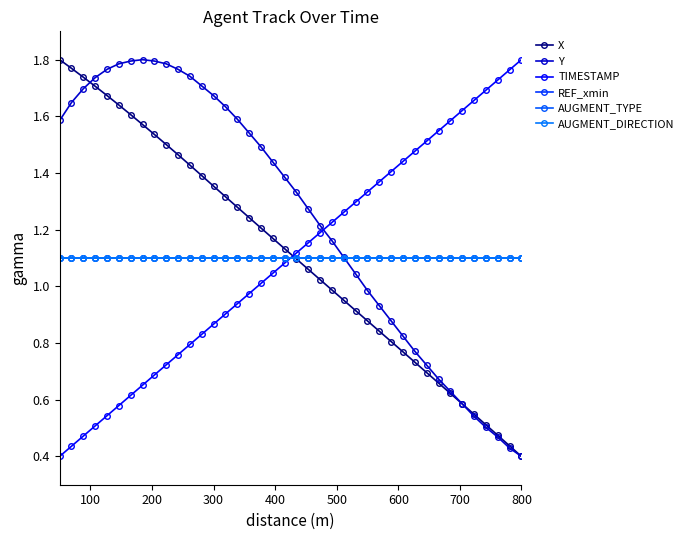

Is this an area chart (filled region under the line)?

No